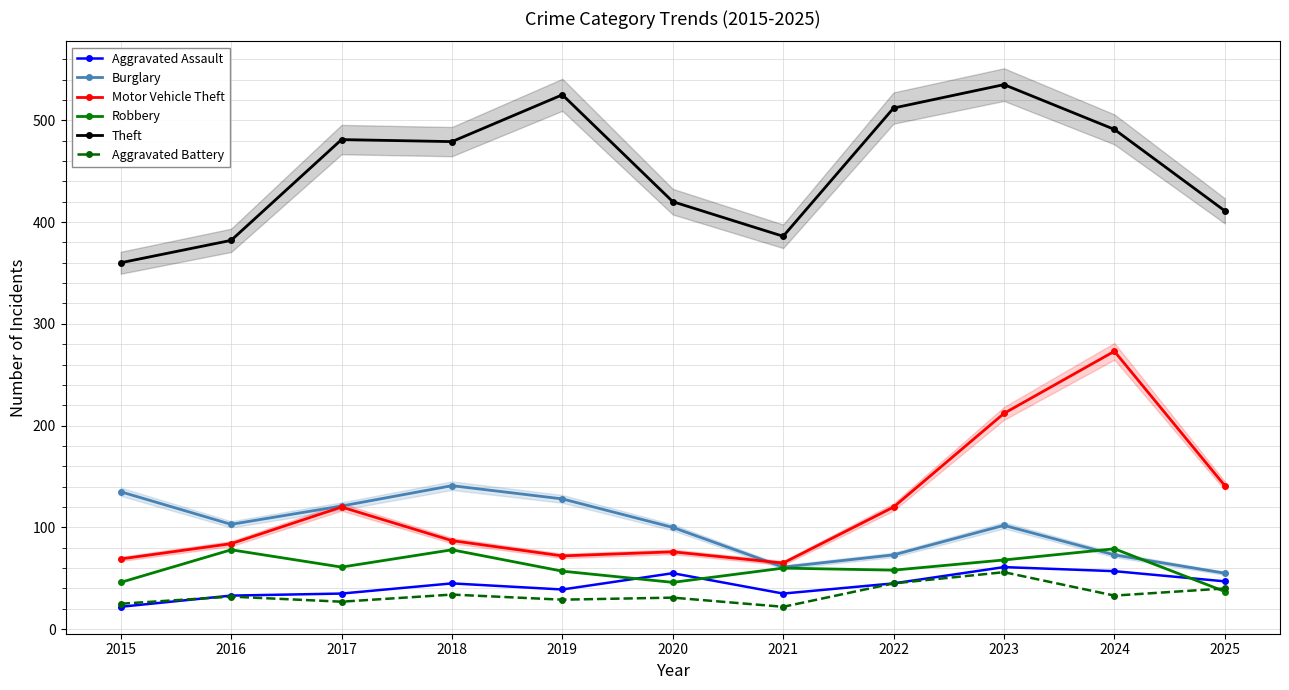

What is the approximate value of Robbery at 2017?

61